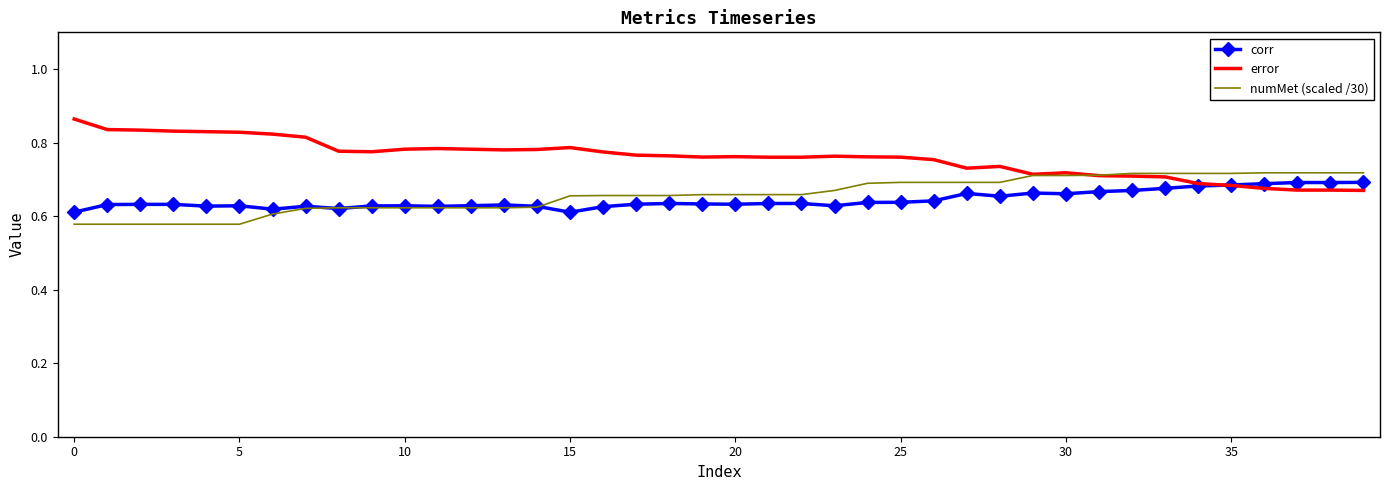

True or false: corr and error intersect in this chart.

True